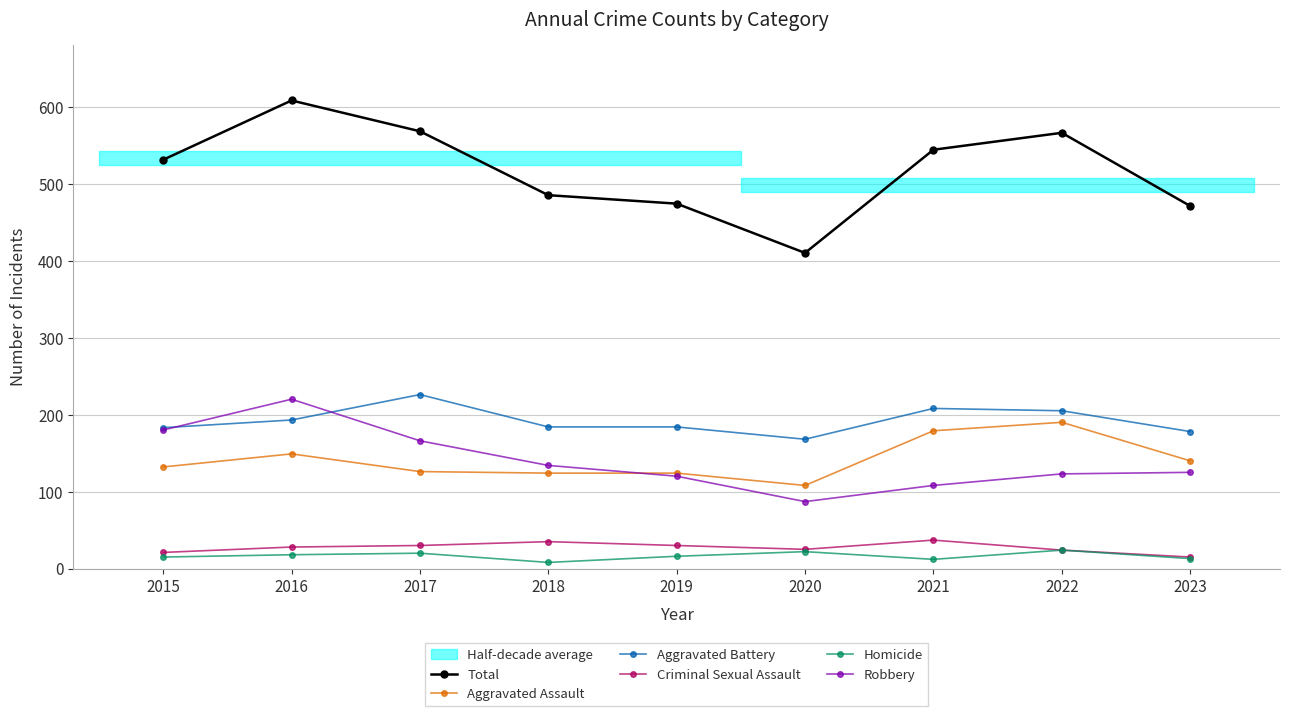

What is the sum of all Total values?

4657